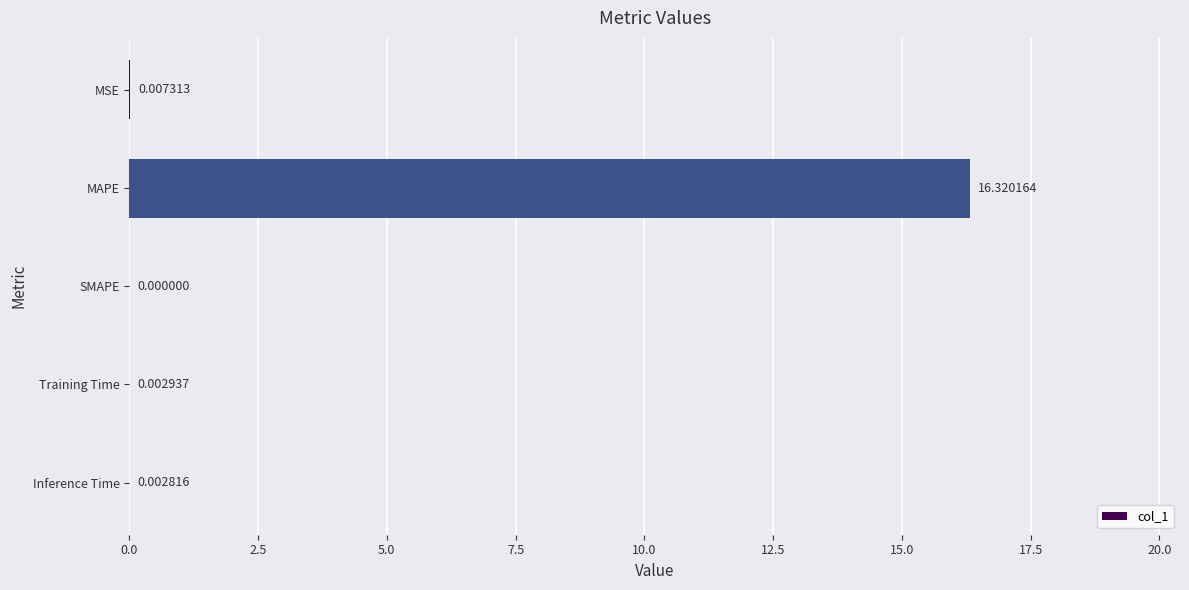

At which category does the chart reach its peak across all series?

MAPE